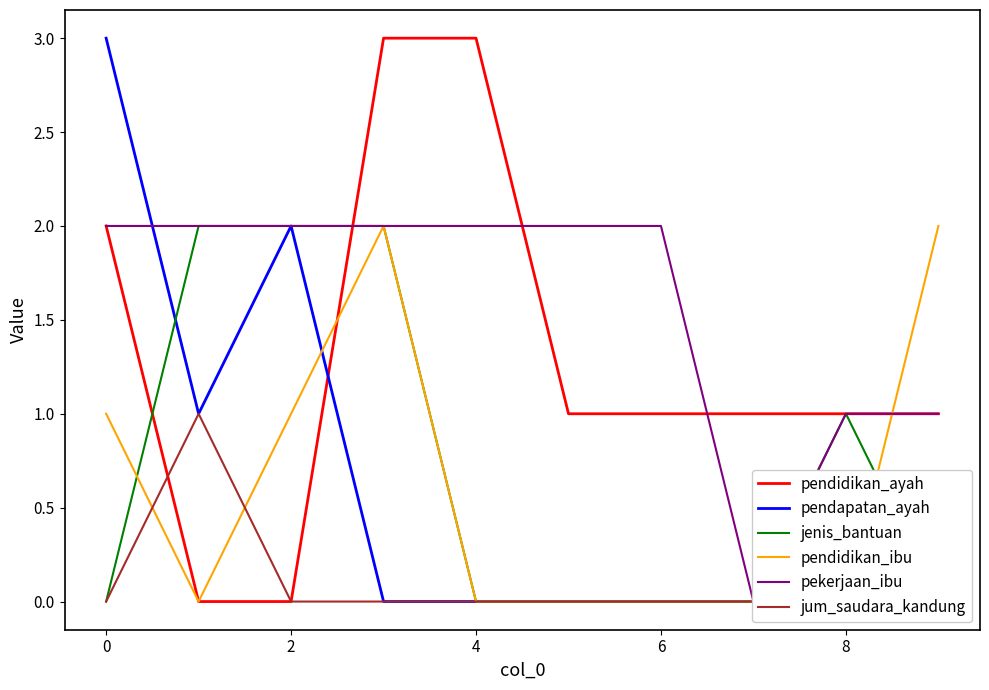

What is the maximum value for pendidikan_ayah?

3